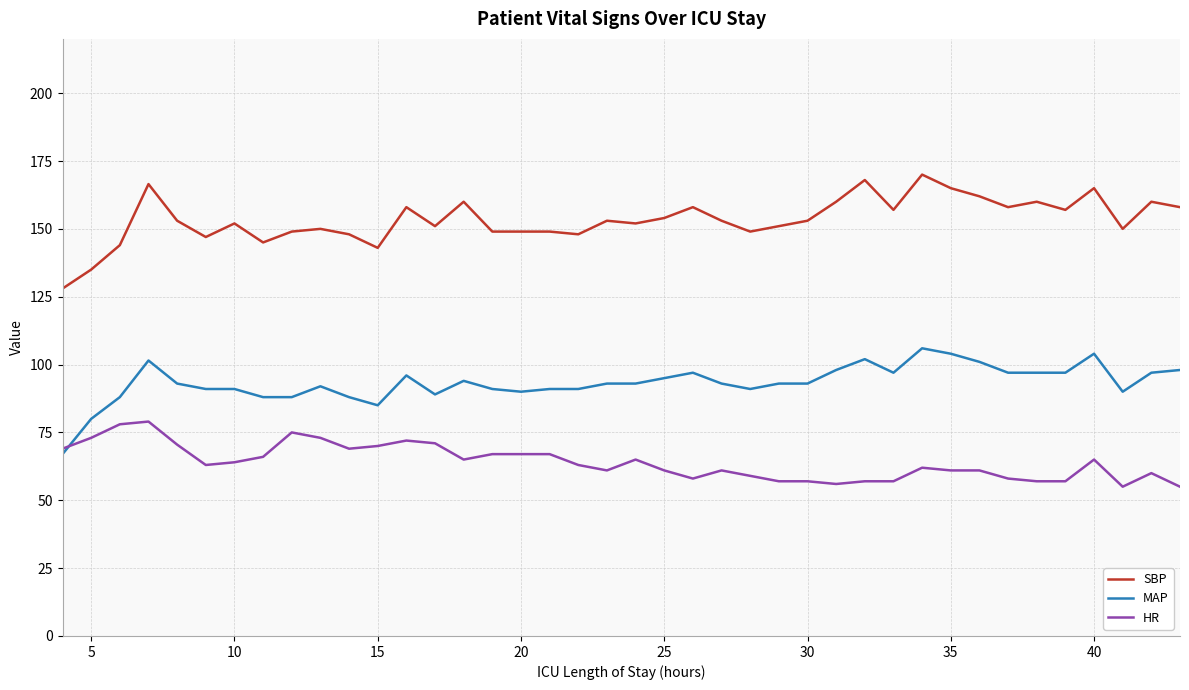

What is the greatest value displayed?

170.0